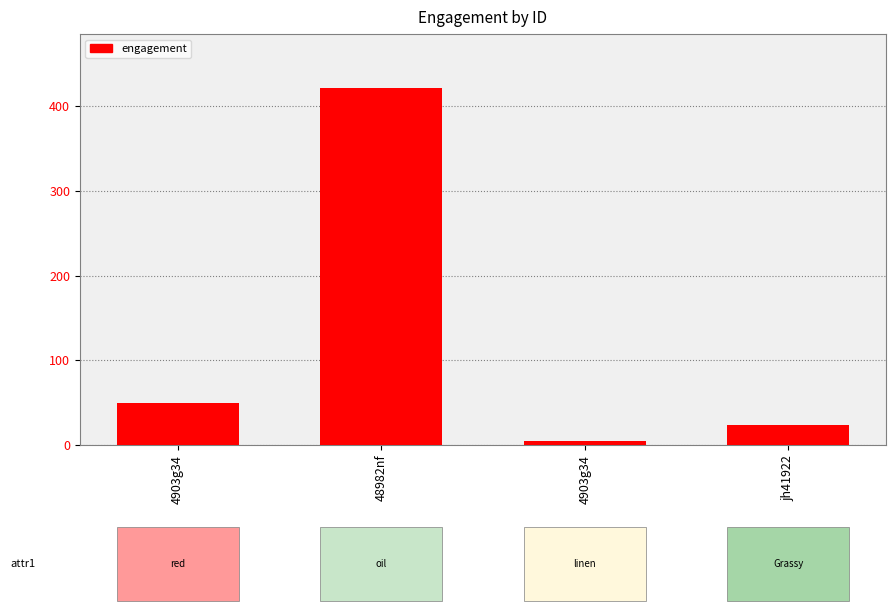

How many series are shown in this chart?

1